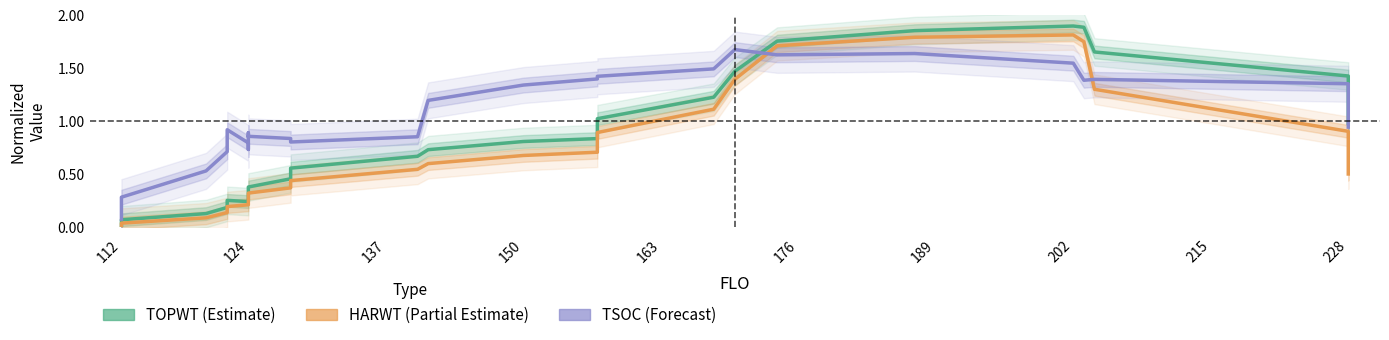

True or false: TOPWT has more than 1 interior local peaks.

True